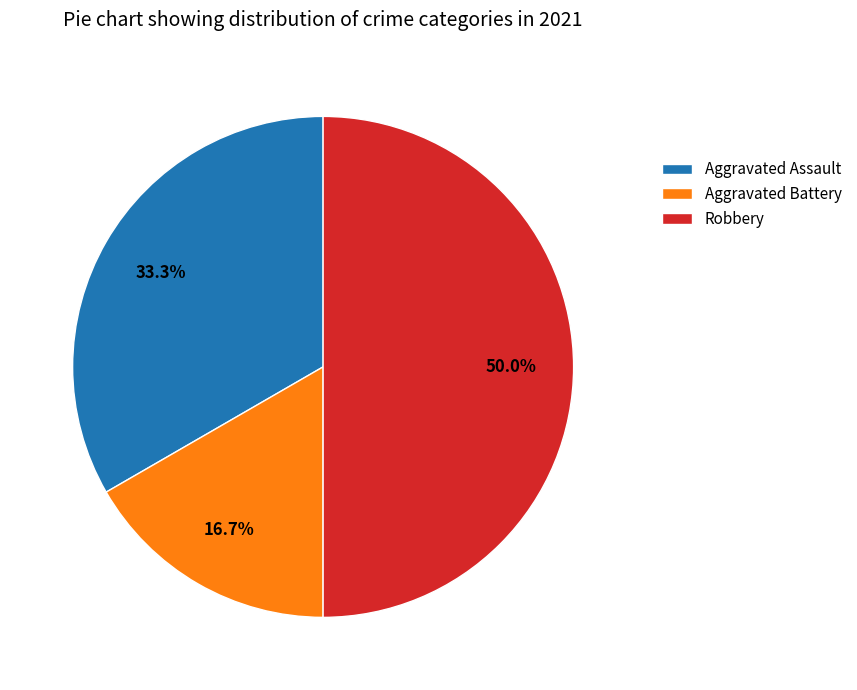

How many segments does this pie chart have?

3